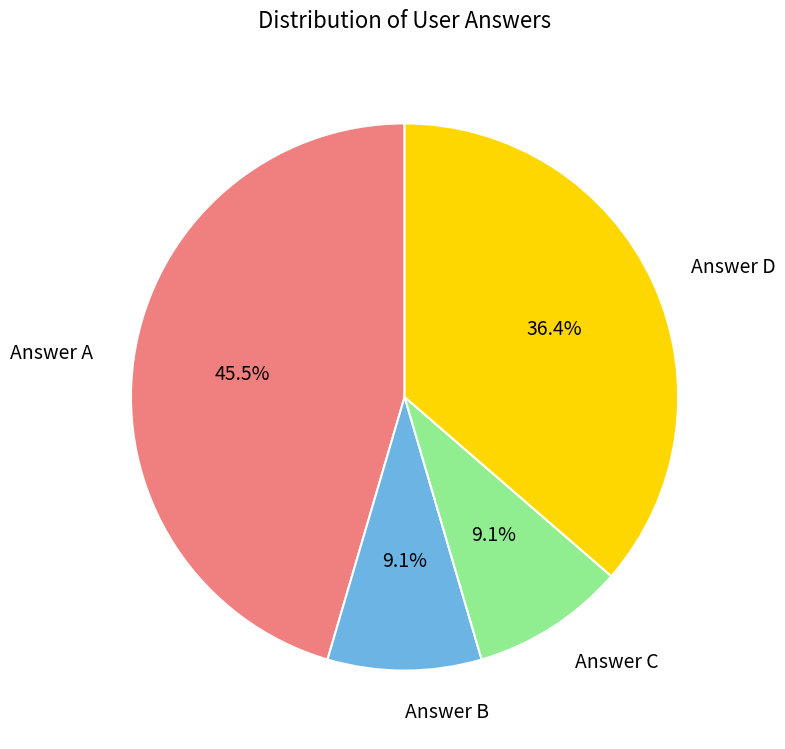

To the nearest percent, what is the average slice percentage?

25%